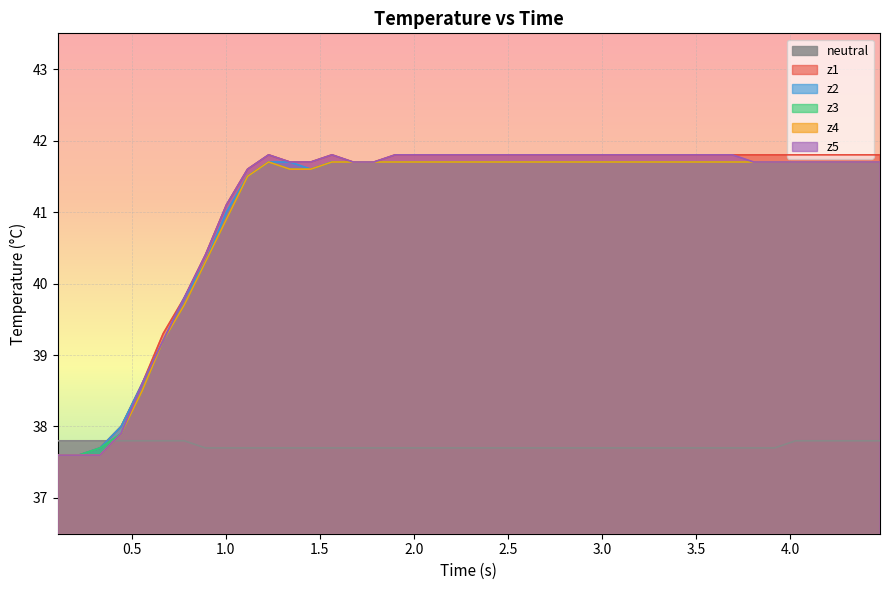

True or false: z1 and z5 cross at least once.

False